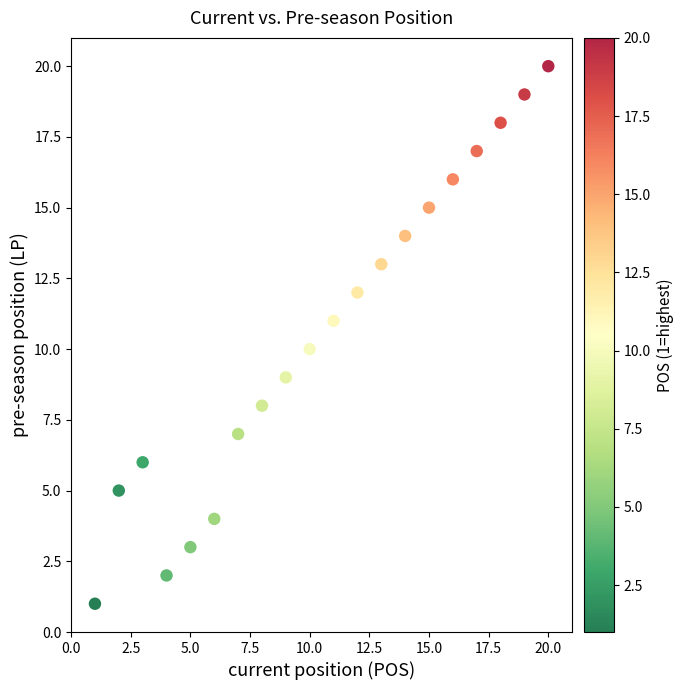

What is the range of X values (max minus min)?

19